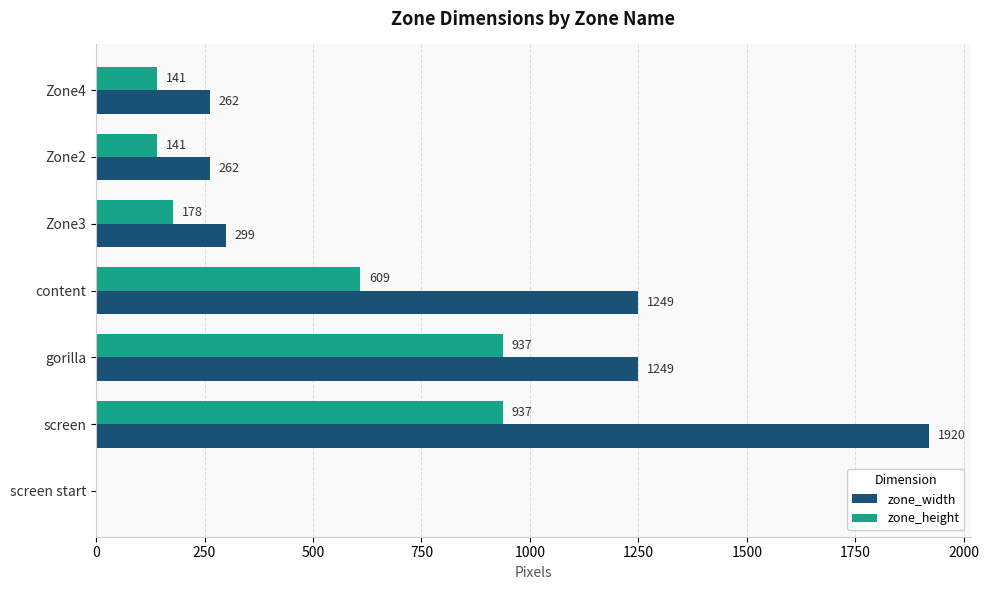

Where is zone_height nearest to the value 468?

content